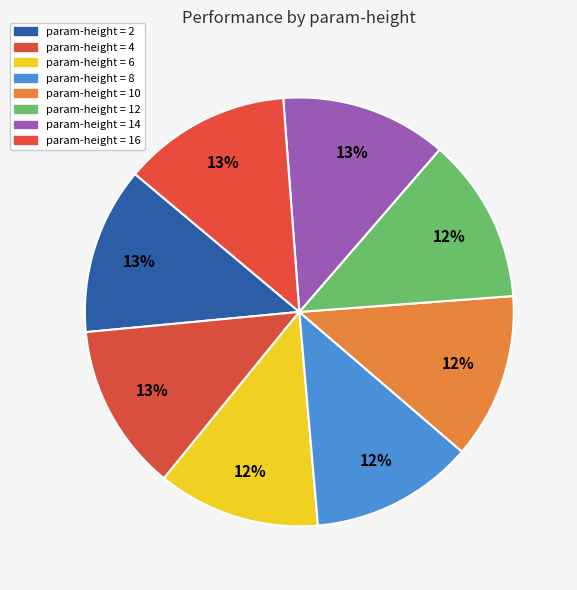

Rank the categories by value from lowest to highest.

6, 8, 10, 12, 14, 2, 4, 16